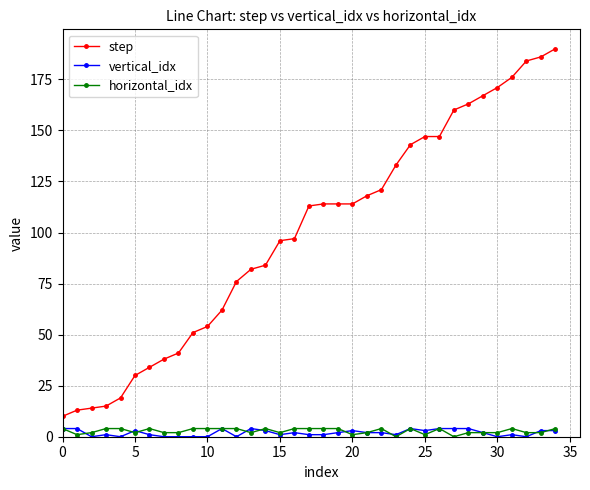

True or false: vertical_idx has more than 2 interior local peaks.

True